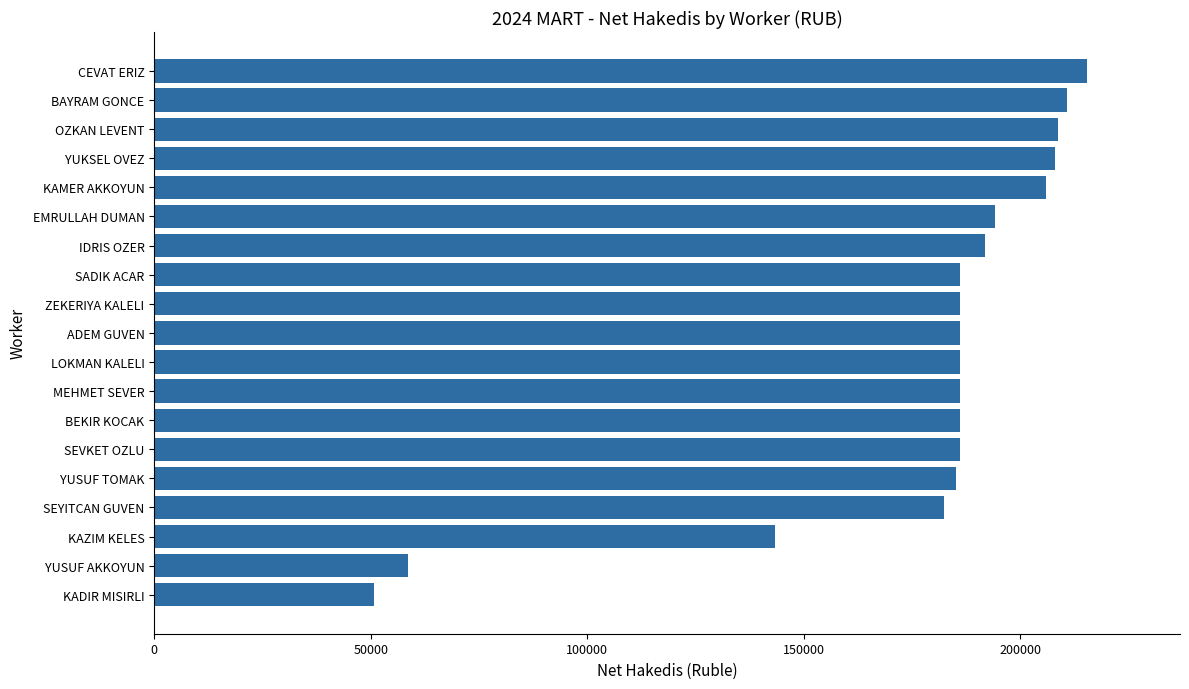

Where is the data nearest to the value 133127?

KAZIM KELES